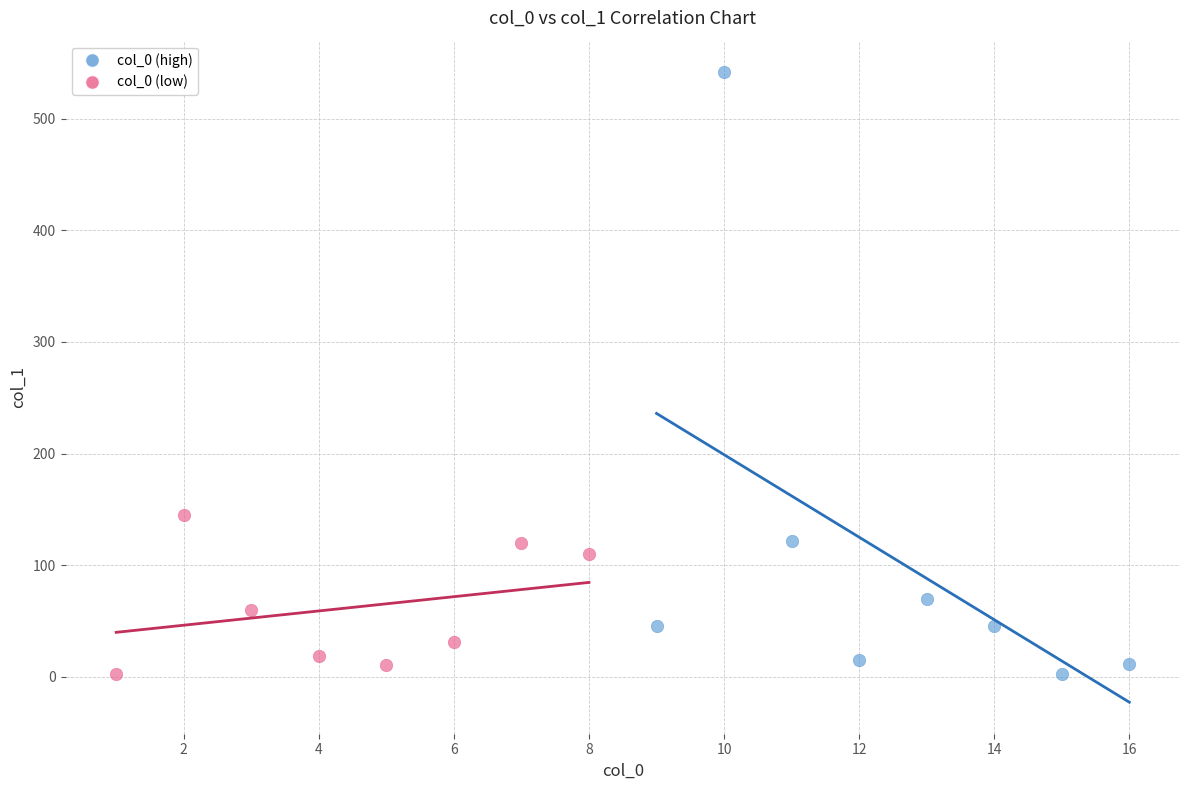

Which series reaches the maximum Y coordinate?

col_0 (high)